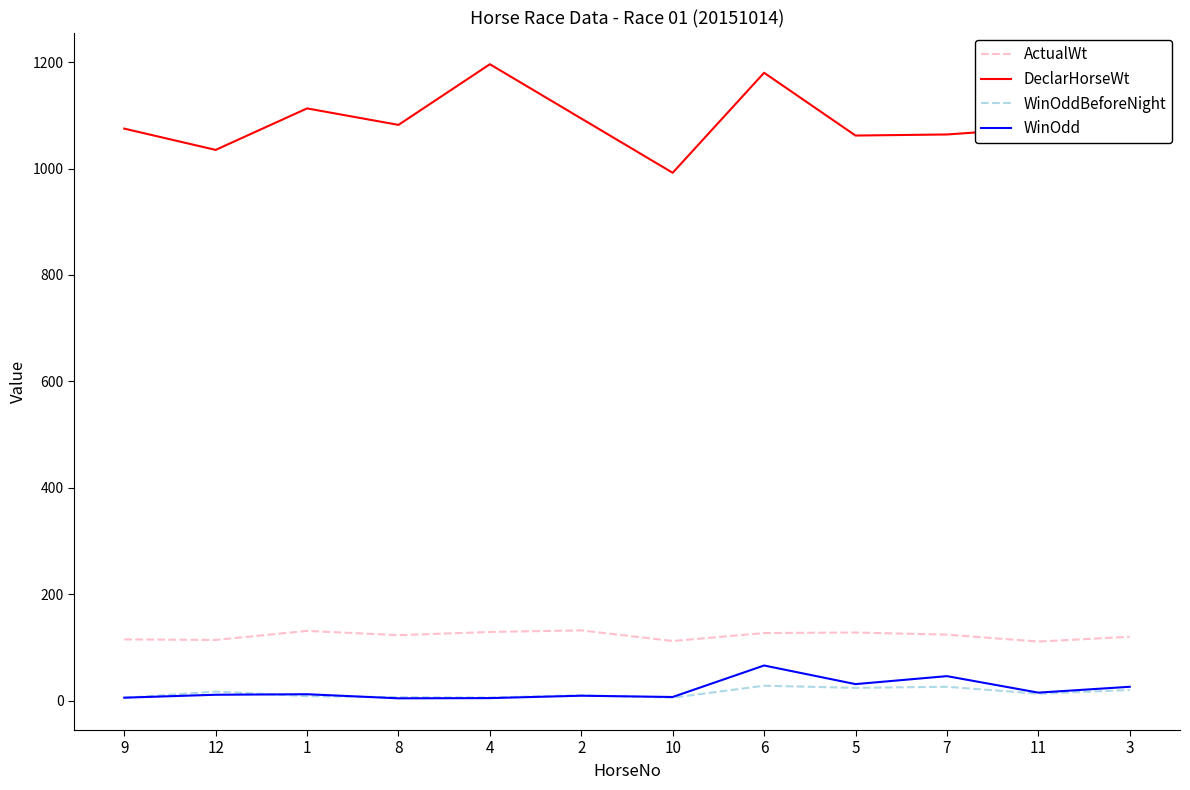

What is the highest value of the DeclarHorseWt series?

1196.0